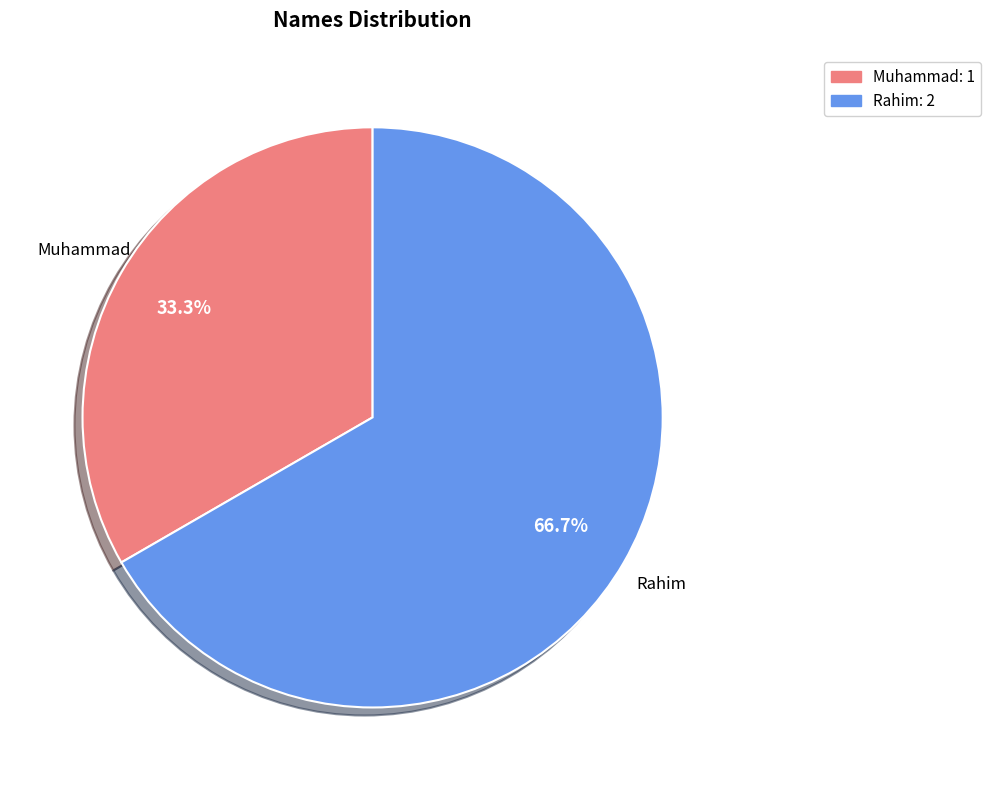

Is the sum of Rahim and Muhammad greater than half?

Yes